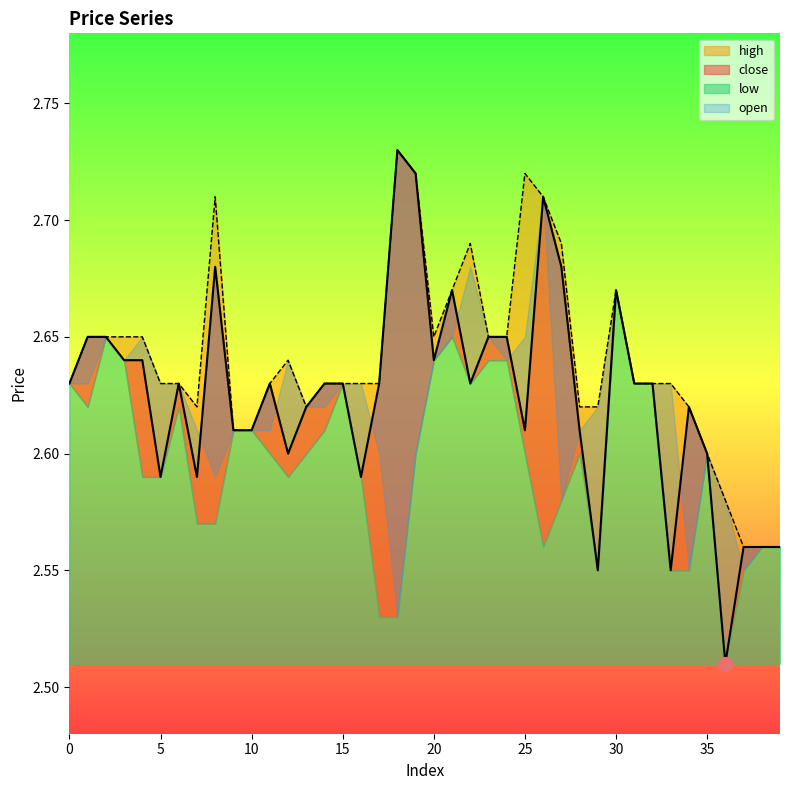

Read the close value at 36.

2.5